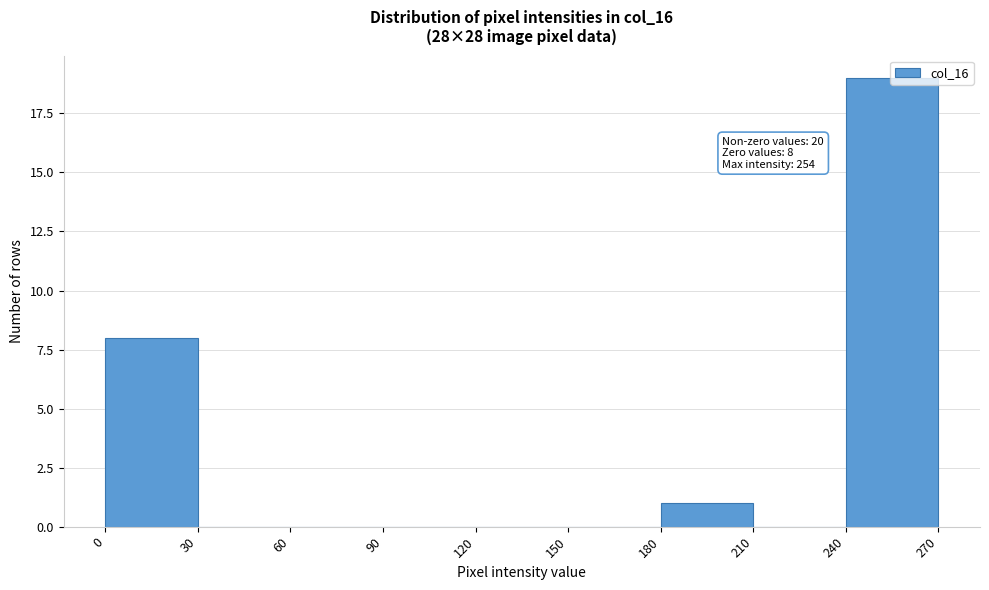

Over which range of the x-axis is the bar tallest?

240 to 270